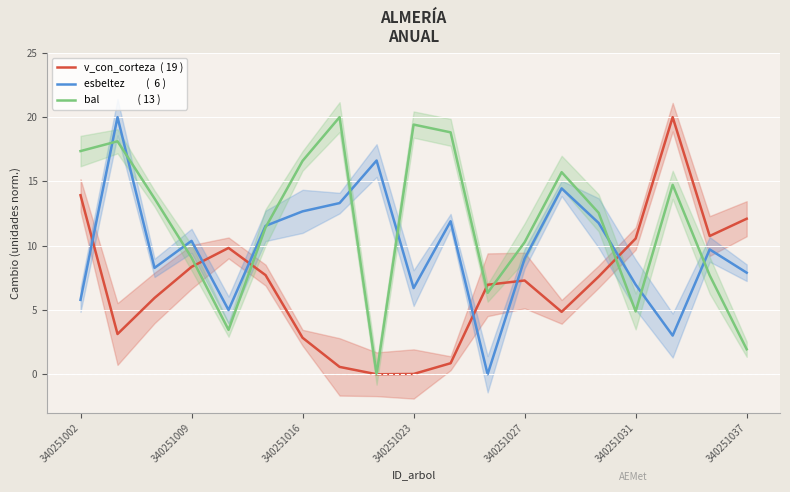

What is the label of the 5th point from the right?

14